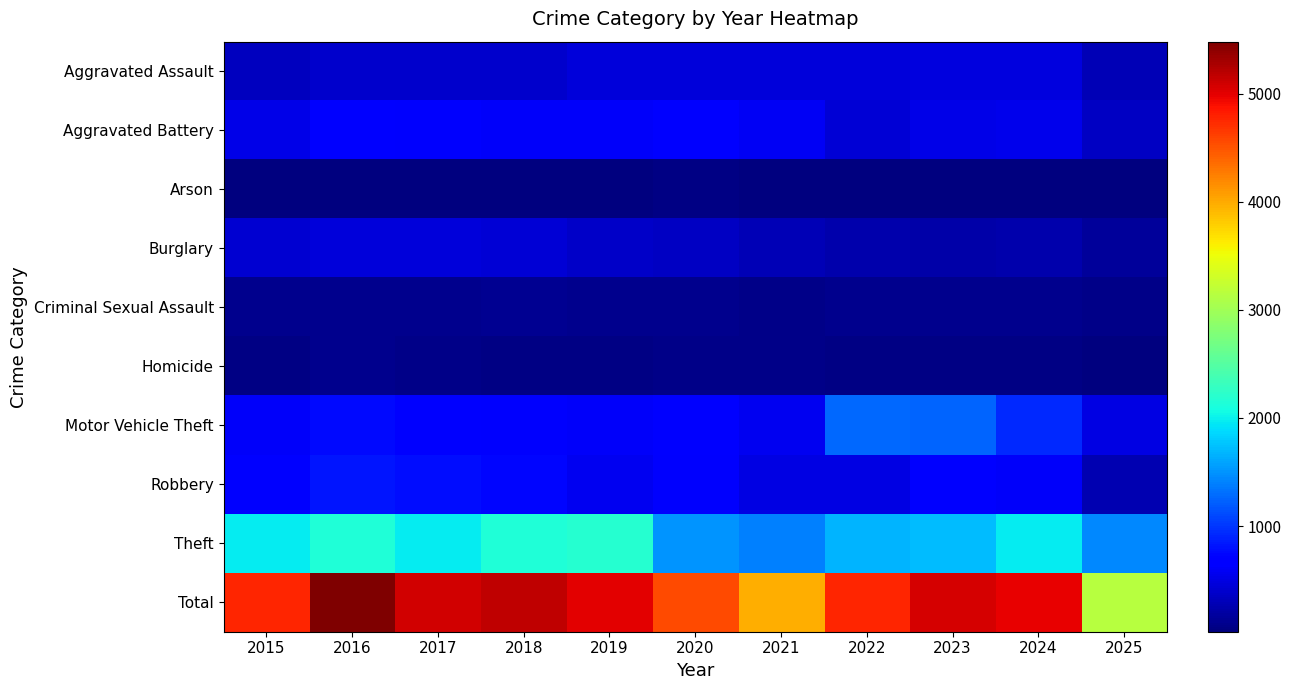

Which series has the largest total across all categories?

Total